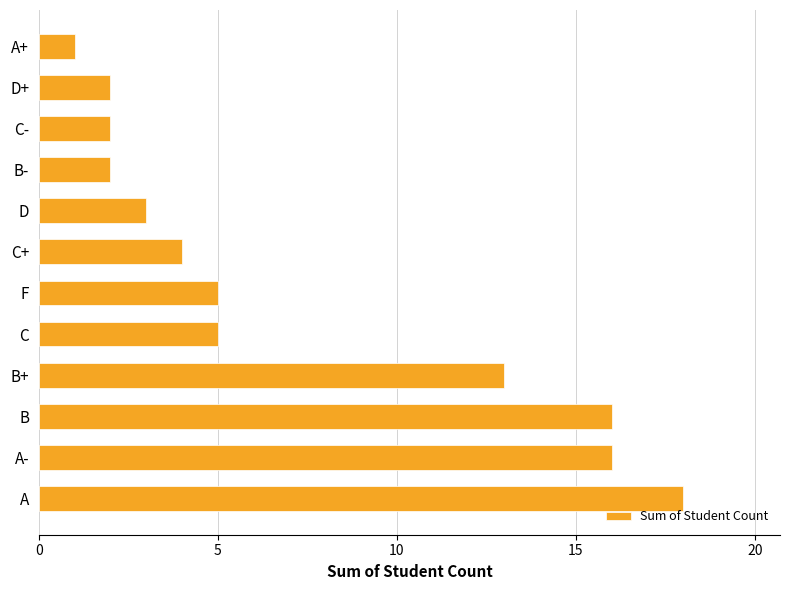

Is it true that the value at D+ is 2?

True